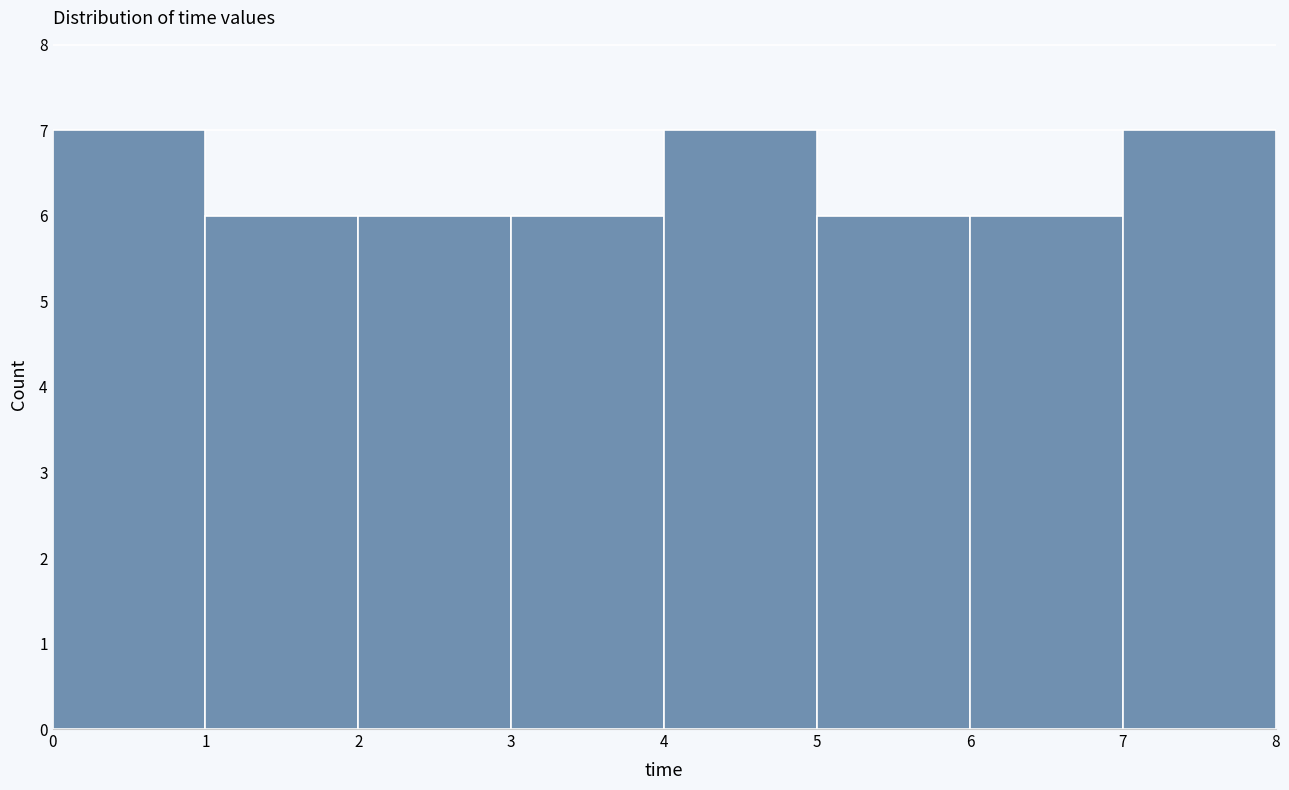

Reading left to right, transcribe this chart: for each bar, give the range it covers on the x-axis and its height. The values are not printed on the chart, so give them approximately, as read against the axis.

0 to 1: 7
1 to 2: 6
2 to 3: 6
3 to 4: 6
4 to 5: 7
5 to 6: 6
6 to 7: 6
7 to 8: 7